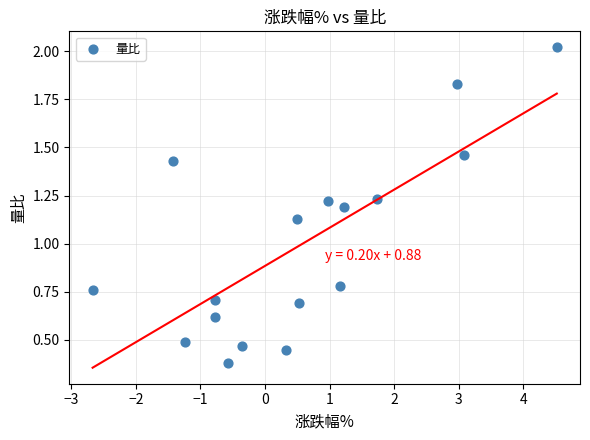

What is the range of X values (max minus min)?

7.2